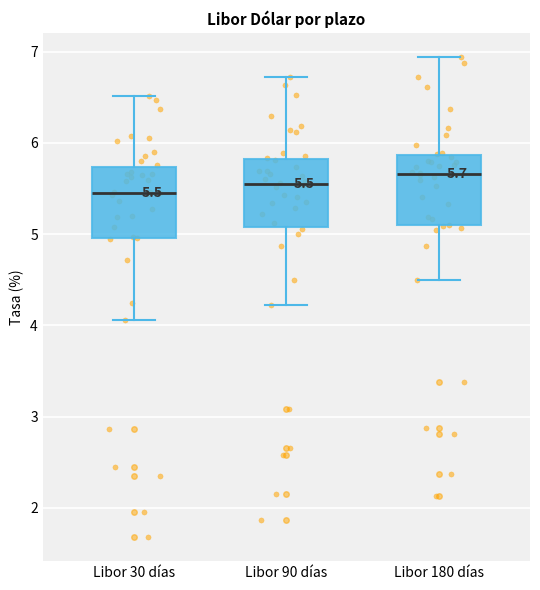

Which box has the highest median line?

Libor 180 días